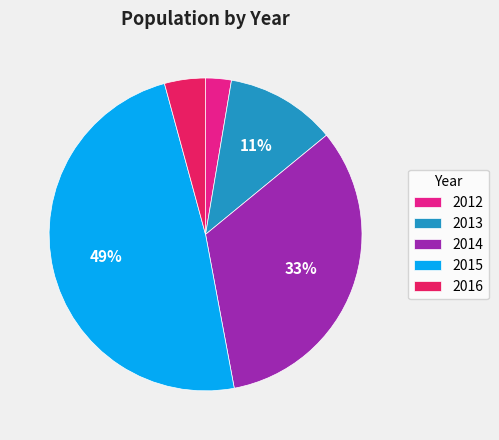

Which category has the smallest portion of the pie?

2012